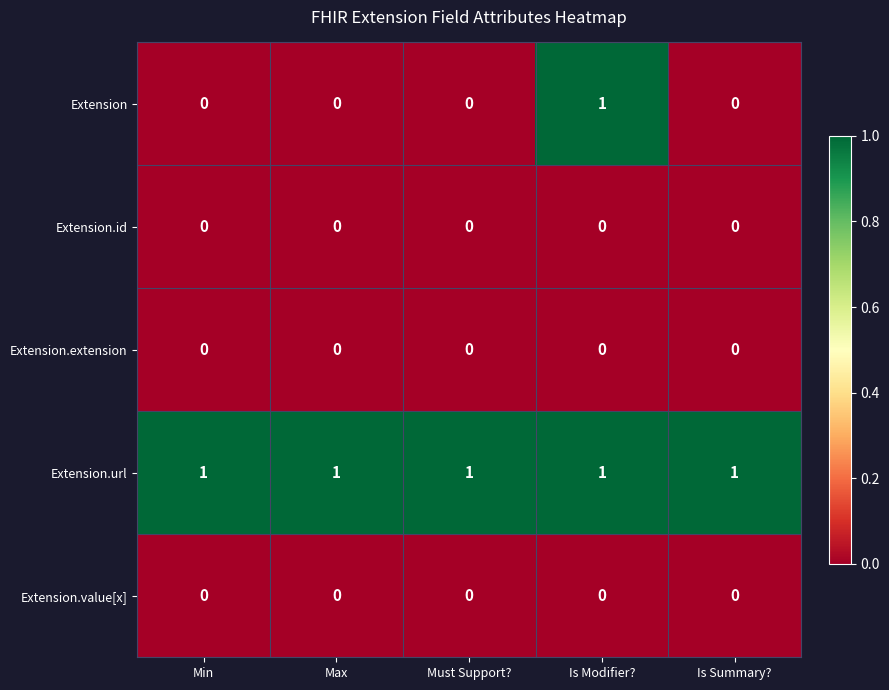

Count the Extension values in the range 0 to 1.

5